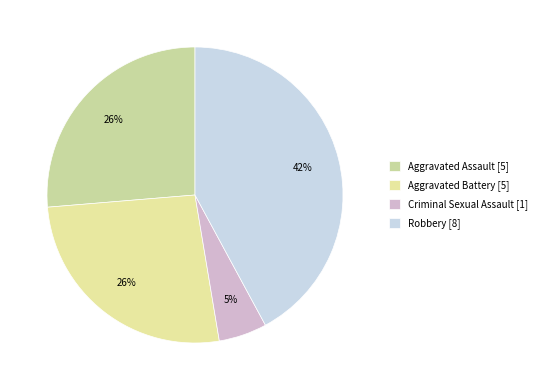

What percentage is the Robbery slice, to the nearest percent?

42%